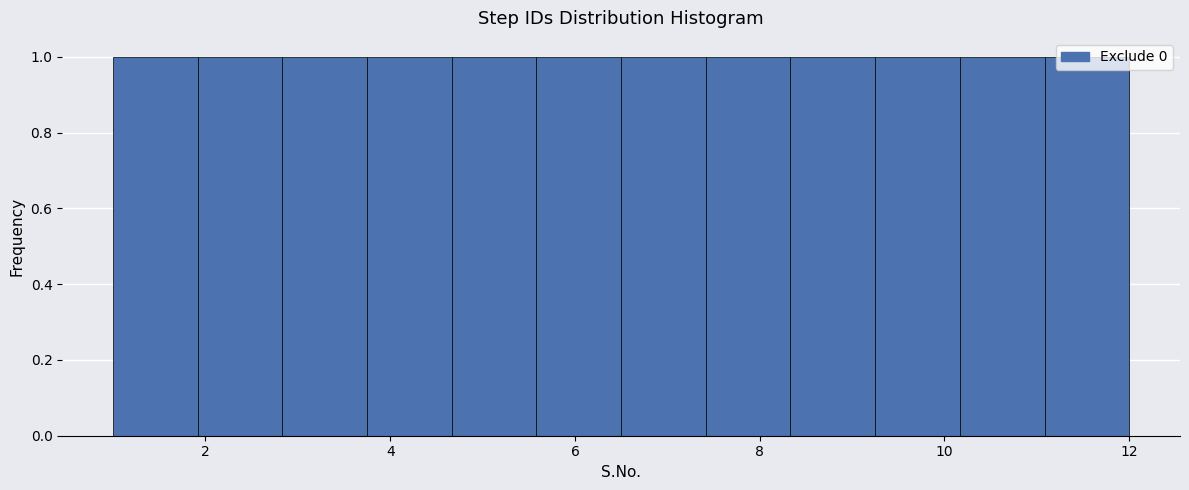

Reading left to right, list every bar in this chart as the range it spans on the x-axis followed by its height. Neither the bar edges nor the heights are printed on the chart, so give them approximately, as read against the axes.

1.0 to 2.0: 1
2.0 to 2.8: 1
2.8 to 3.8: 1
3.8 to 4.6: 1
4.6 to 5.6: 1
5.6 to 6.6: 1
6.6 to 7.4: 1
7.4 to 8.4: 1
8.4 to 9.2: 1
9.2 to 10.2: 1
10.2 to 11.0: 1
11.0 to 12.0: 1